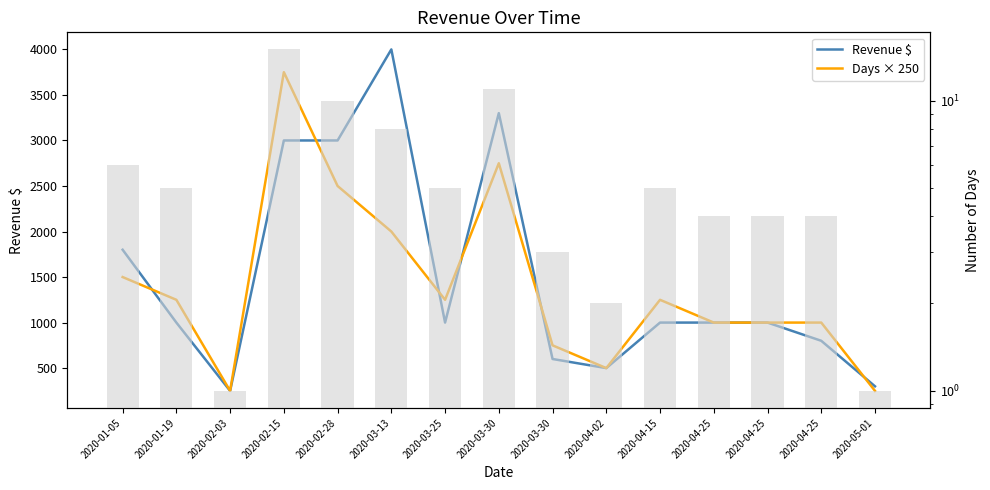

How many distinct data groups are displayed?

2